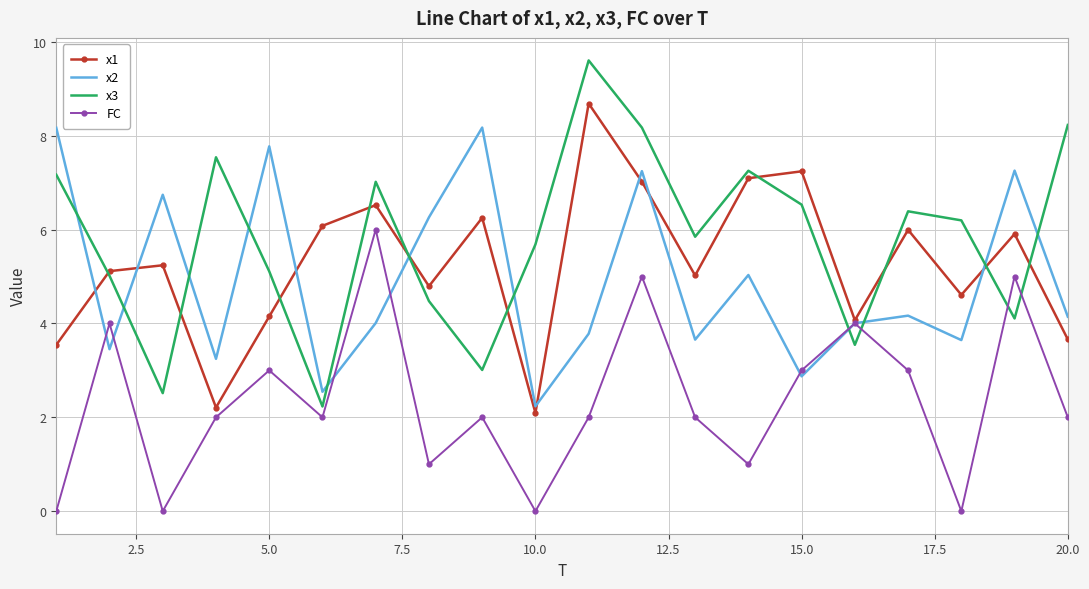

After their last crossing, which series has the higher values: x2 or x3?

x3